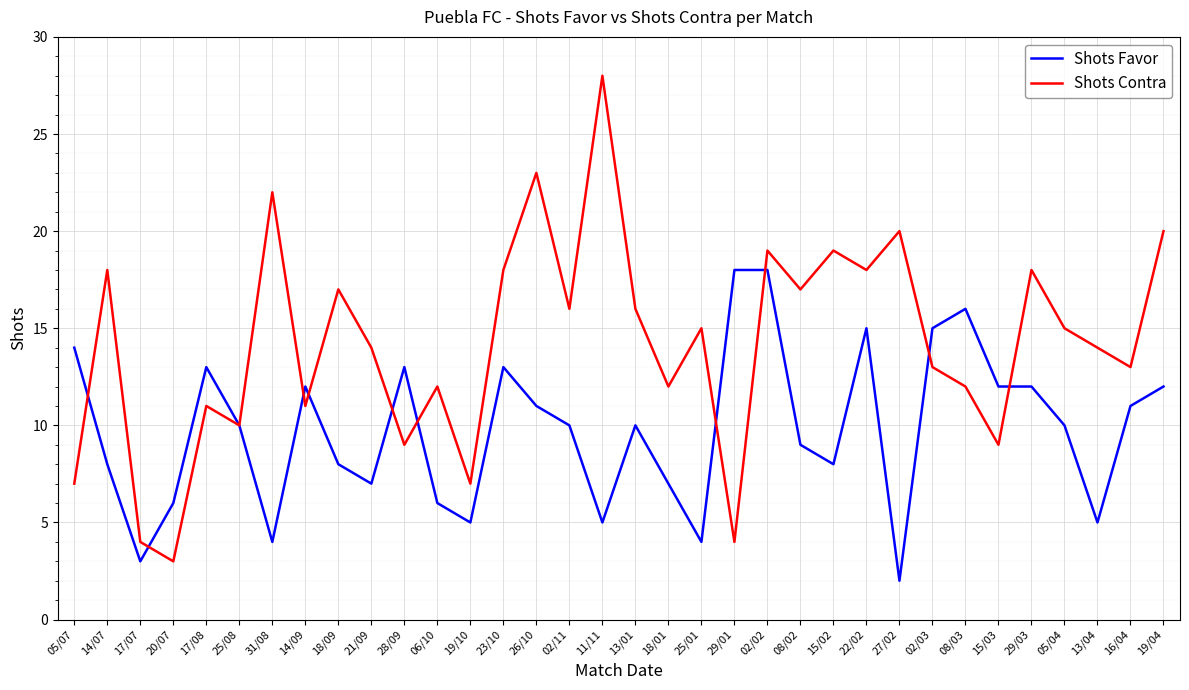

What is the total value across all series at 18/01?

19